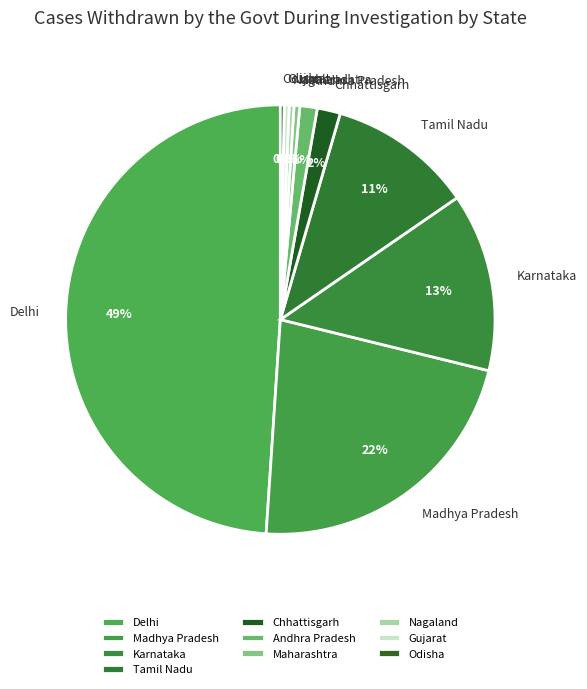

Does any single category account for the majority?

No